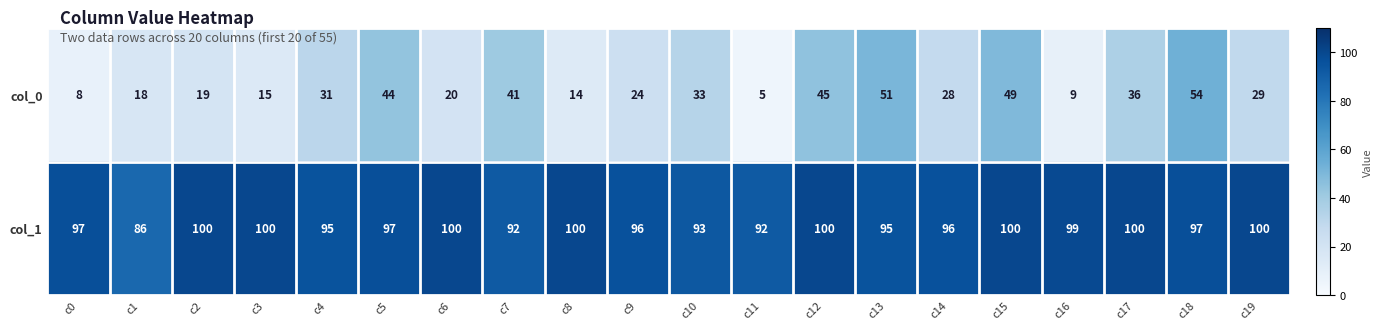

Which series has the largest total across all categories?

col_1